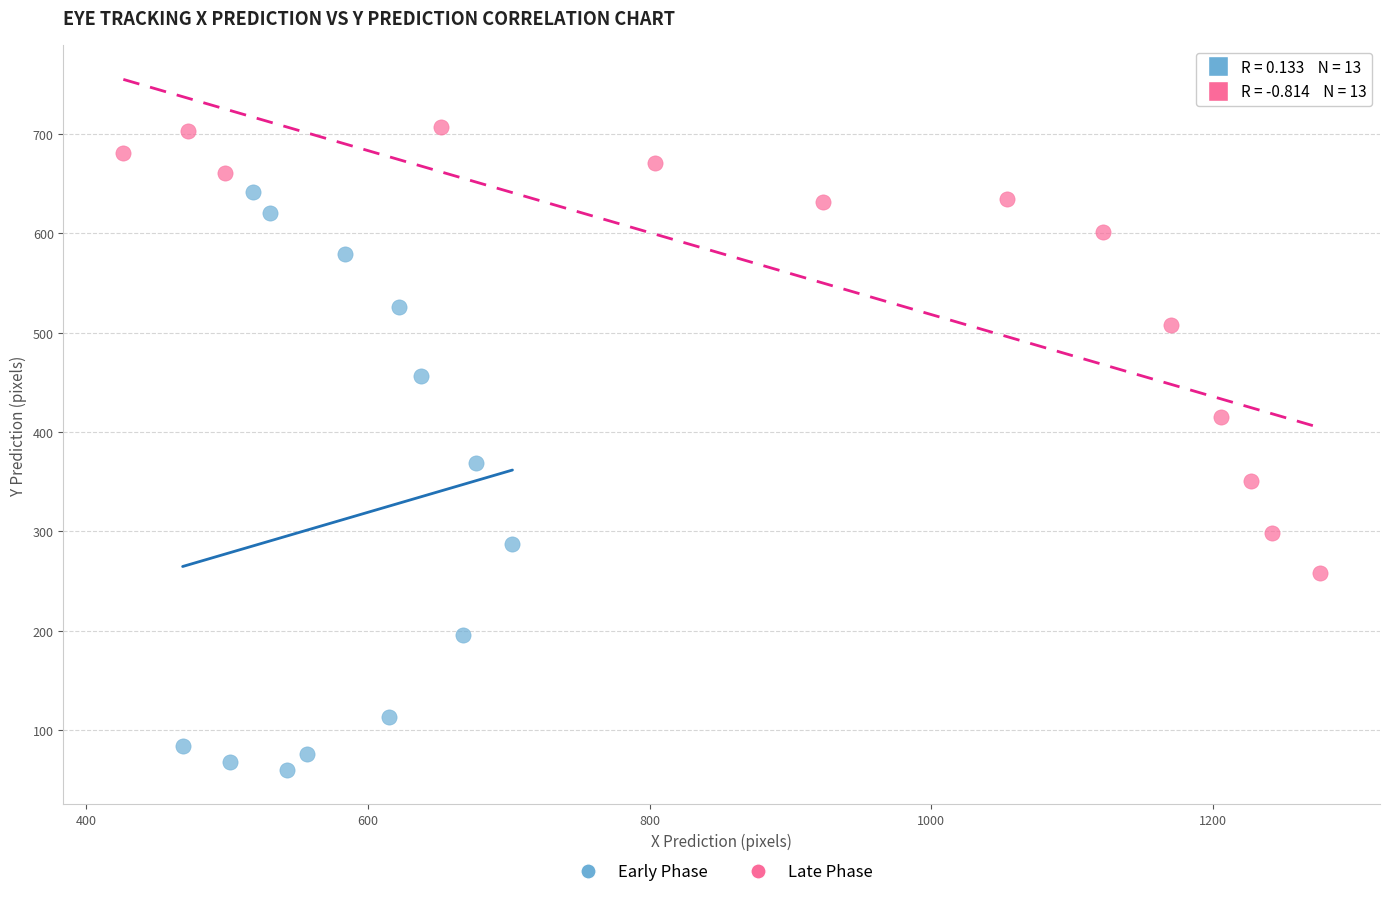

Which series contains the highest Y value?

Late Phase